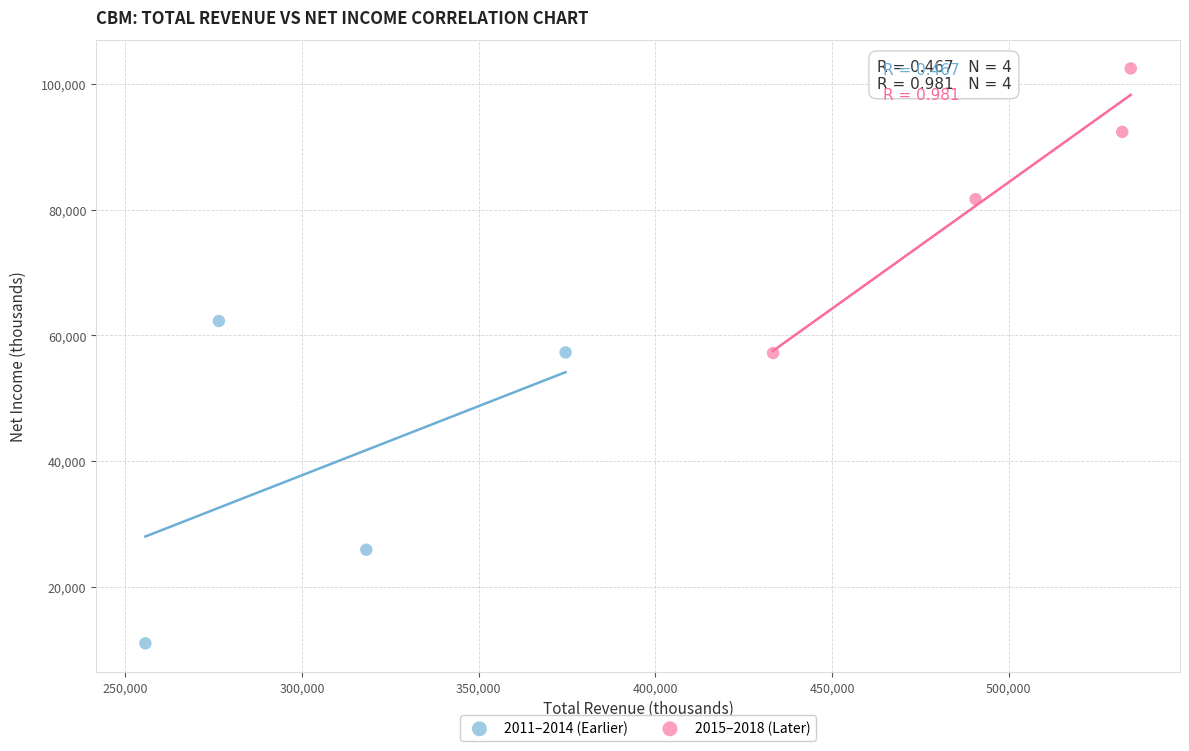

Which series has the largest Y range (max minus min)?

2011–2014 (Earlier)